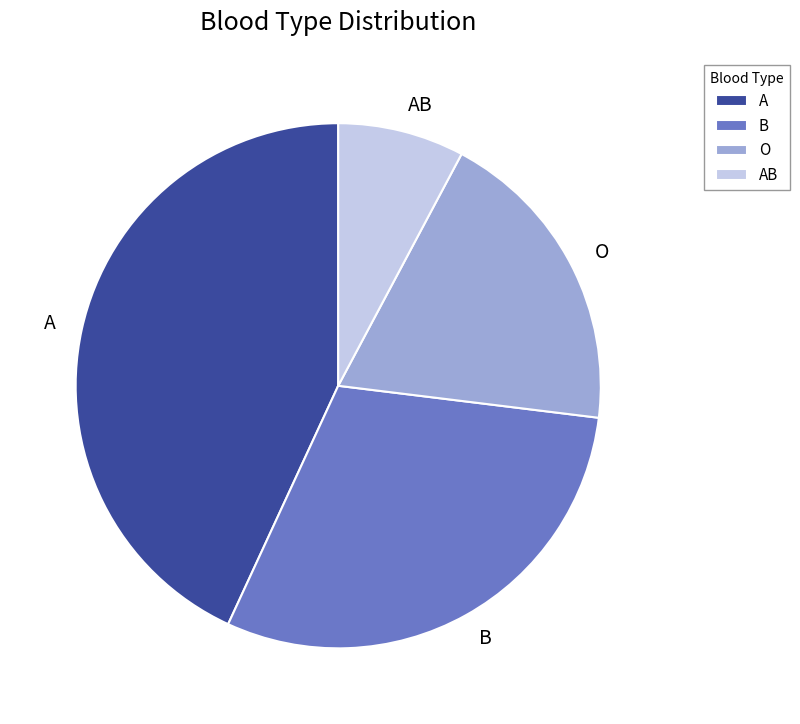

How many slices are in this pie chart?

4